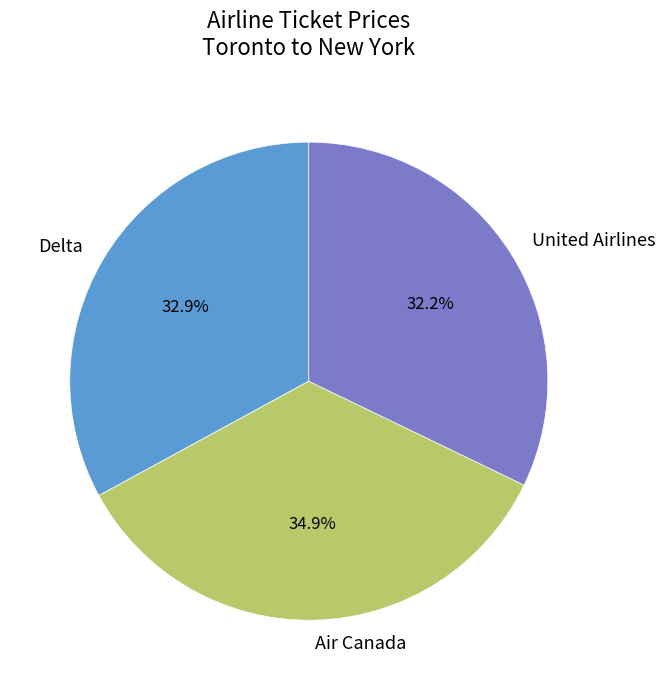

True or false: United Airlines accounts for 32% of the total.

True